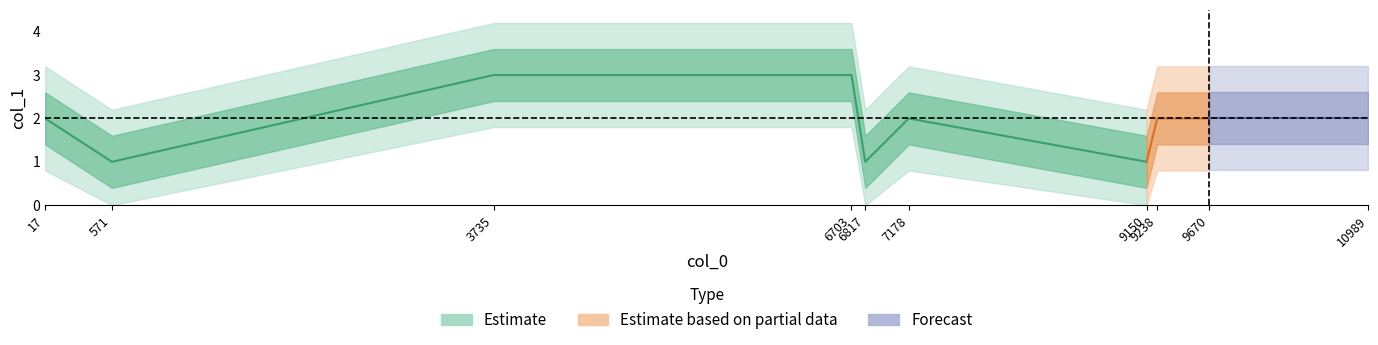

How many values exceed 2?

2